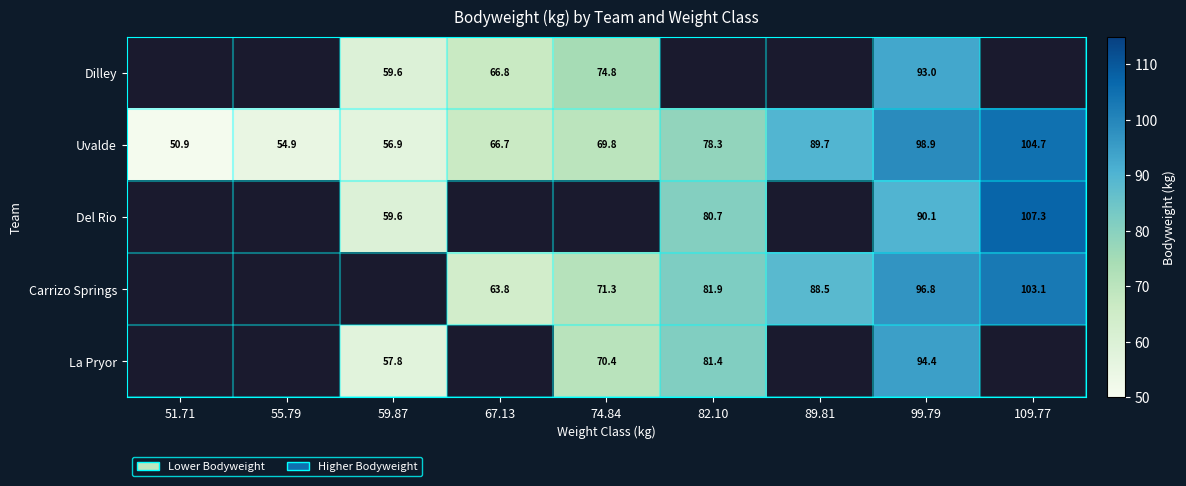

The Uvalde series shows 32.5 at 109.77. True or false?

False